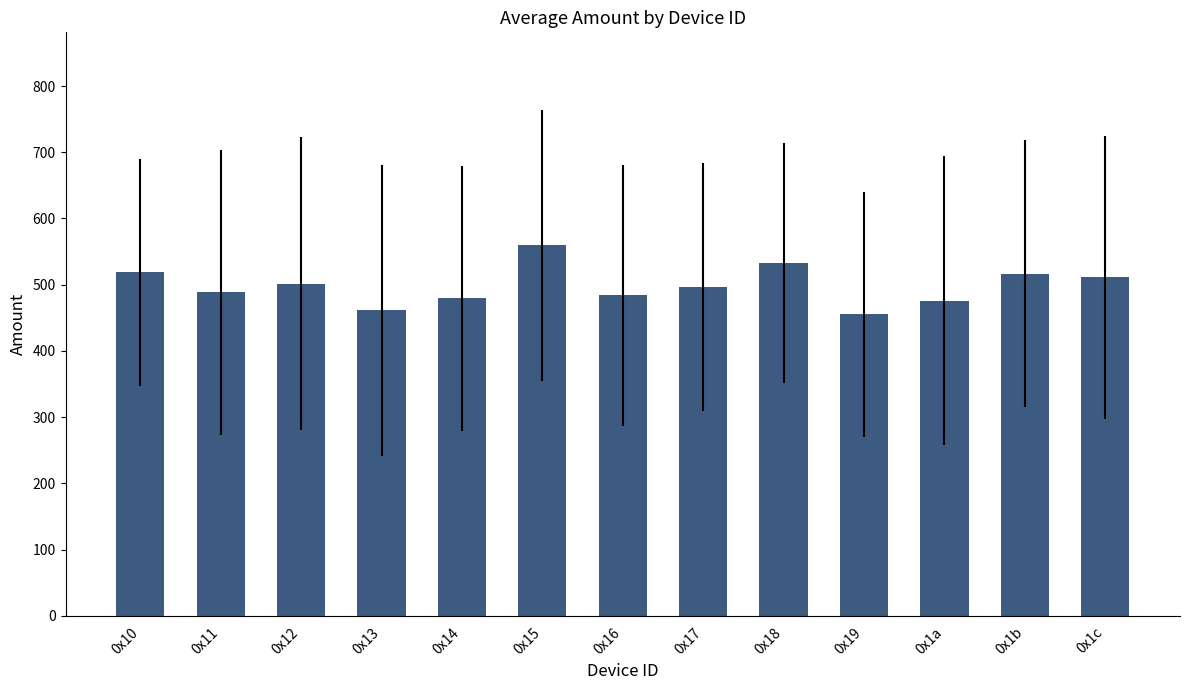

What is the maximum value shown in the chart?

559.7